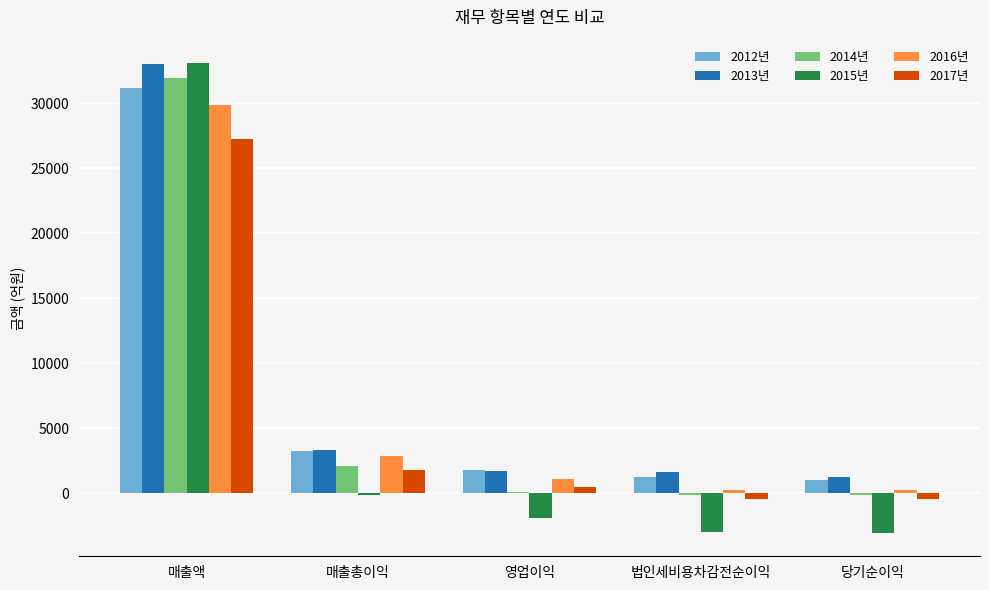

The 2014년 series shows 2106.7 at 매출총이익. True or false?

True